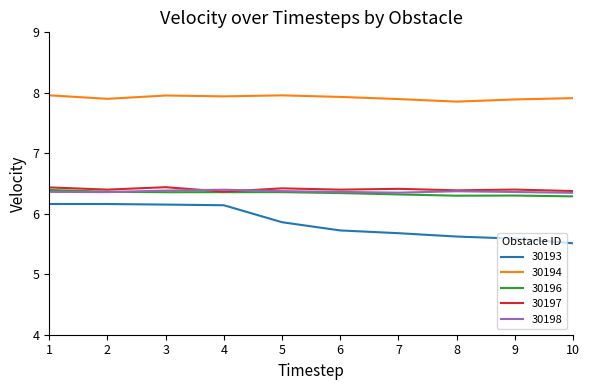

What is the minimum value for 30194?

7.9